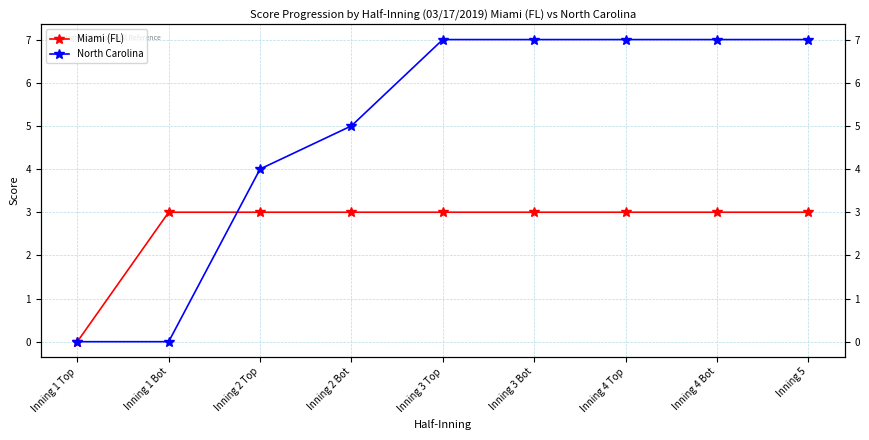

Which series has the largest total across all categories?

North Carolina